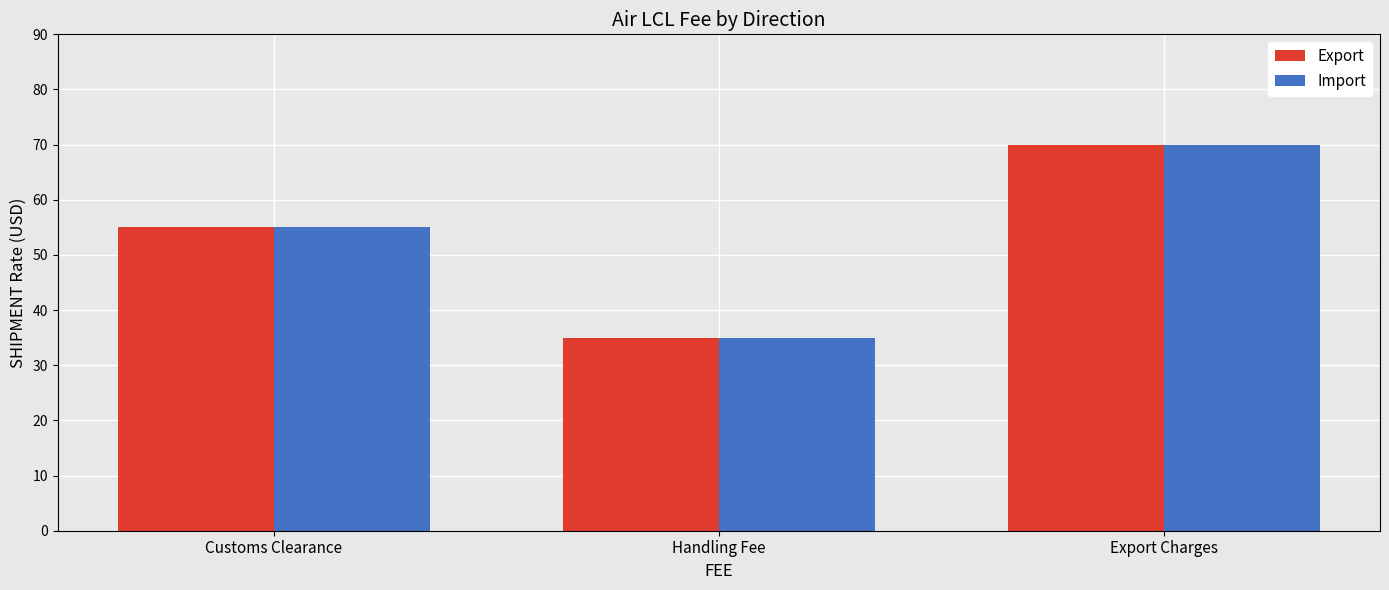

What is the difference between the maximum and minimum values in the Export series?

35